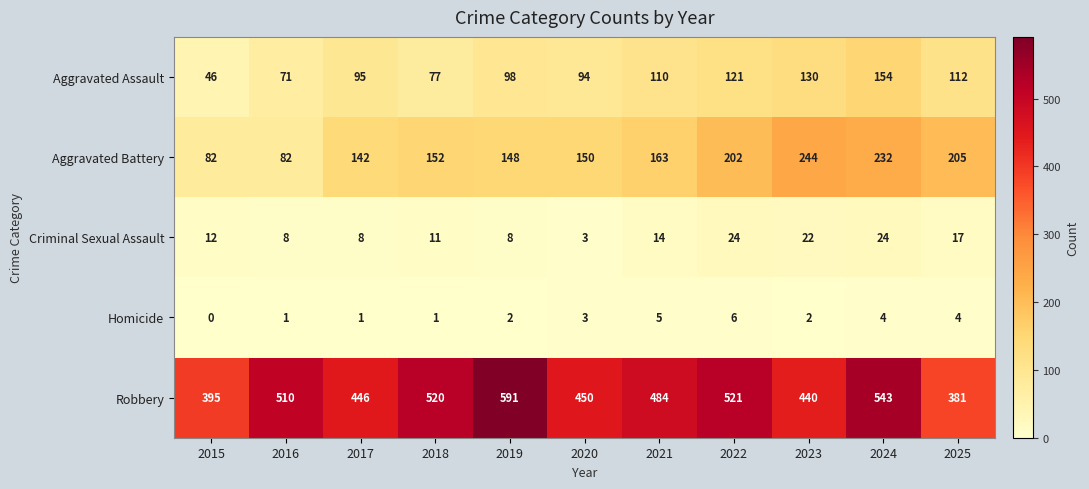

At how many categories does at least one series exceed 133?

11